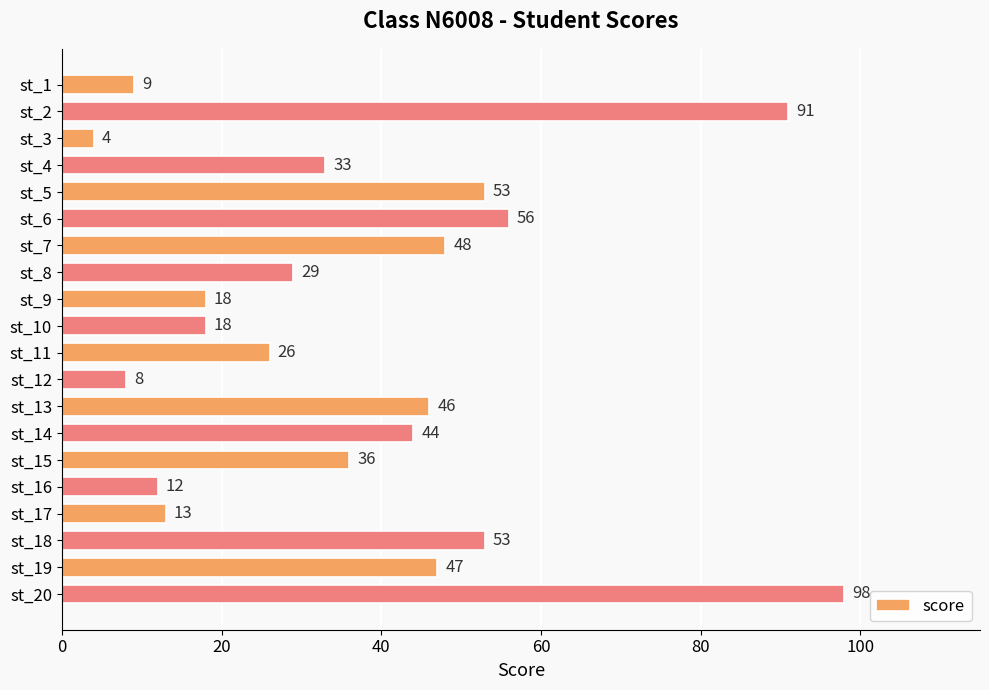

What is the difference between the values at st_13 and st_11?

20